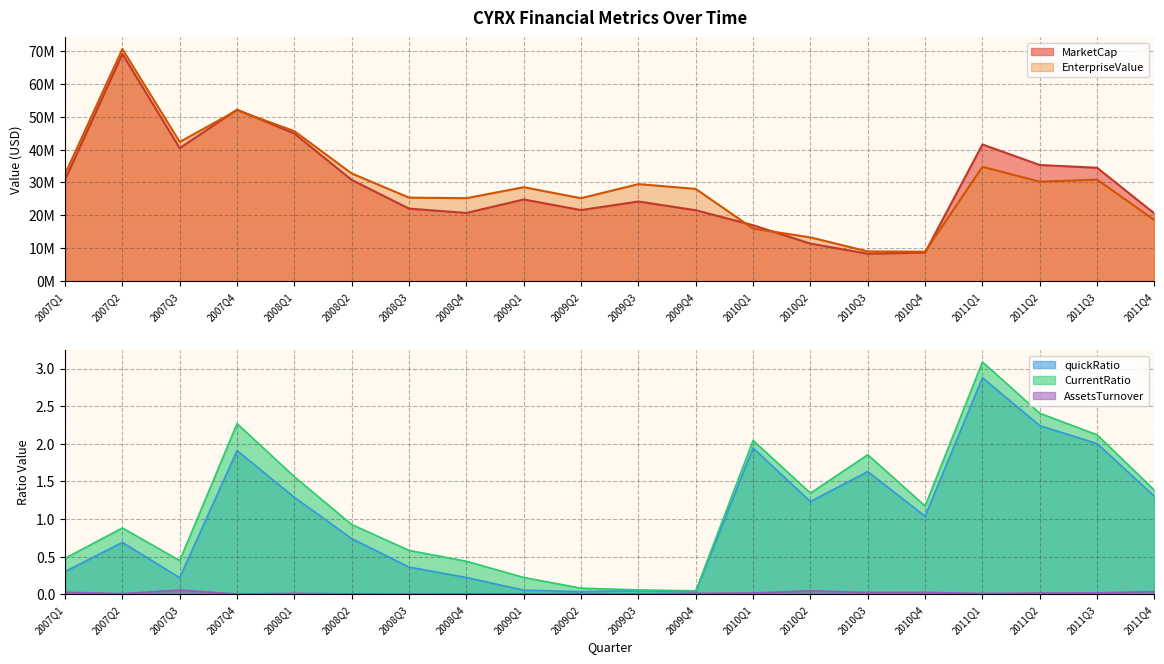

Reading right to left, list all the values displayed in this chart.

MarketCap: 20587835.0	34473407.4	35319209.5	41552011.2	8723786.4	8364900.5	11438673.7	17027033.4	21576488.4	24231074.1	21623059.7	24843515.4	20759599.9	22062660.0	30775668.0	44863686.0	52127328.3	40446858.0	69041352.0	30848172.0
EnterpriseValue: 18586790.0	30872383.4	30247852.5	34765084.2	8991409.4	9060324.5	13323957.7	15989994.4	28056385.4	29512717.1	25224355.7	28566866.4	25232650.9	25405102.0	32740492.0	45596283.0	51930911.3	42312056.0	70528116.0	32528496.0
quickRatio: 1.3	2.0	2.2	2.9	1.0	1.6	1.2	1.9	0.0	0.0	0.0	0.1	0.2	0.4	0.7	1.3	1.9	0.2	0.7	0.3
CurrentRatio: 1.4	2.1	2.4	3.1	1.2	1.9	1.3	2.0	0.0	0.1	0.1	0.2	0.4	0.6	0.9	1.6	2.3	0.4	0.9	0.5
AssetsTurnover: 0.0	0.0	0.0	0.0	0.0	0.0	0.0	0.0	0.0	0.0	0.0	0.0	0.0	0.0	0.0	0.0	0.0	0.1	0.0	0.0